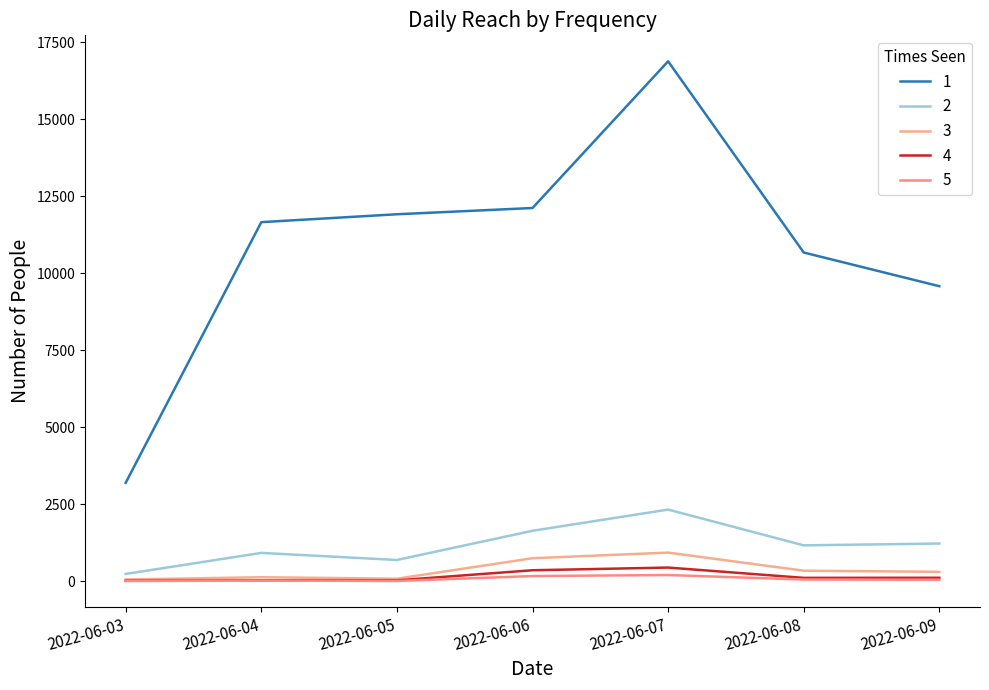

Is it true that 4 equals 32 at 2022-06-04?

True